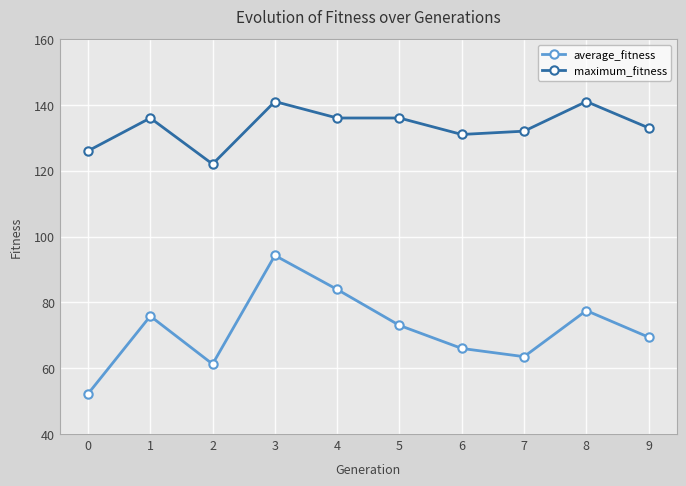

What is the sum of the maximum_fitness values at 1 and 4?

272.0